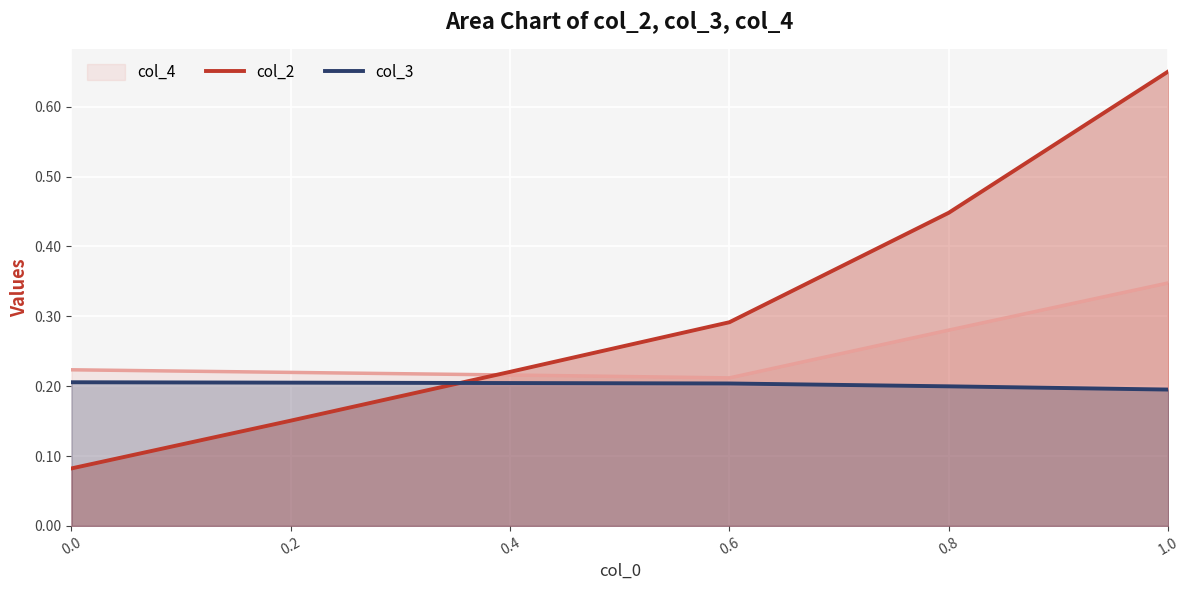

Which series has the largest total across all categories?

col_2